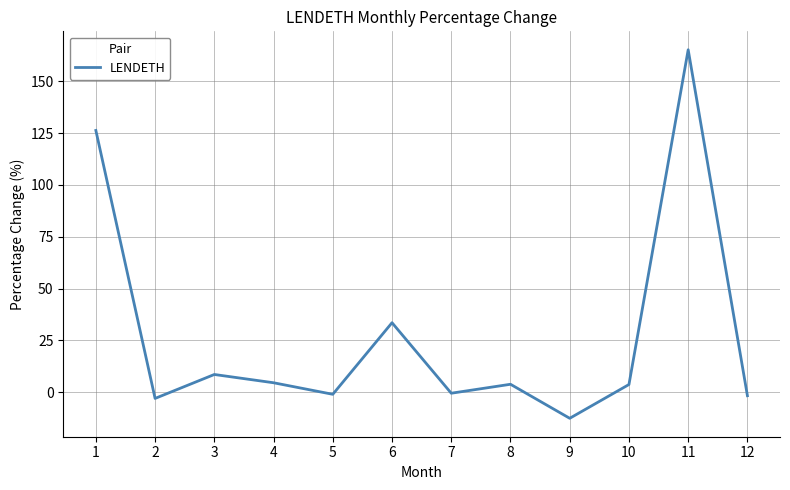

Is it true that the value at 11 is 165.2?

True